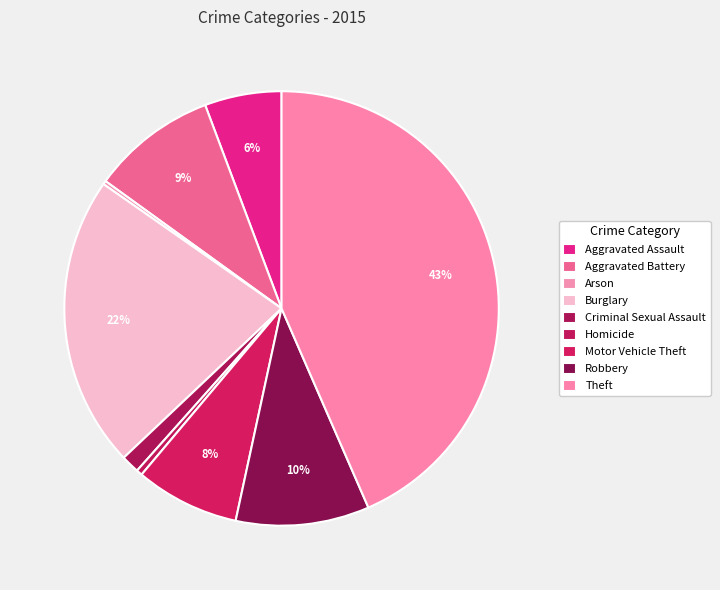

How many slices are in this pie chart?

9